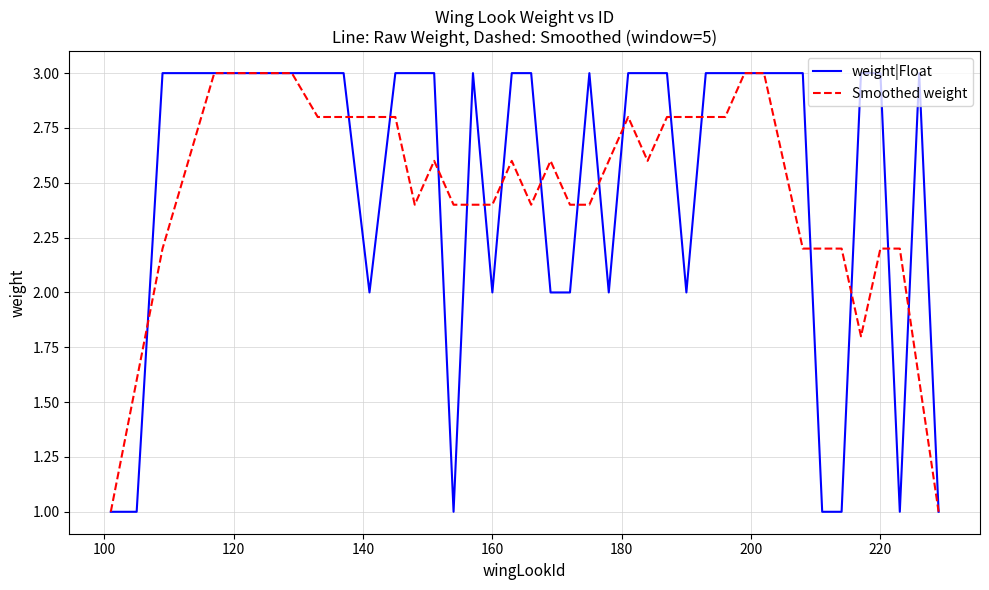

What is the minimum value for Smoothed weight?

1.0